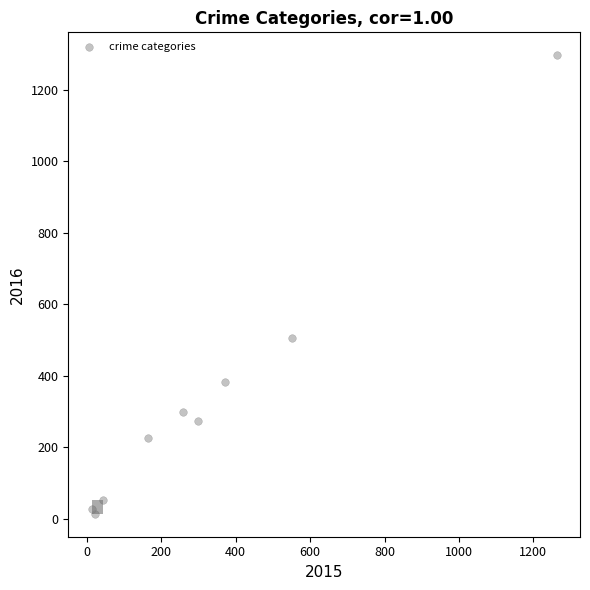

What Y value in the scatter plot is closest to 655?

505